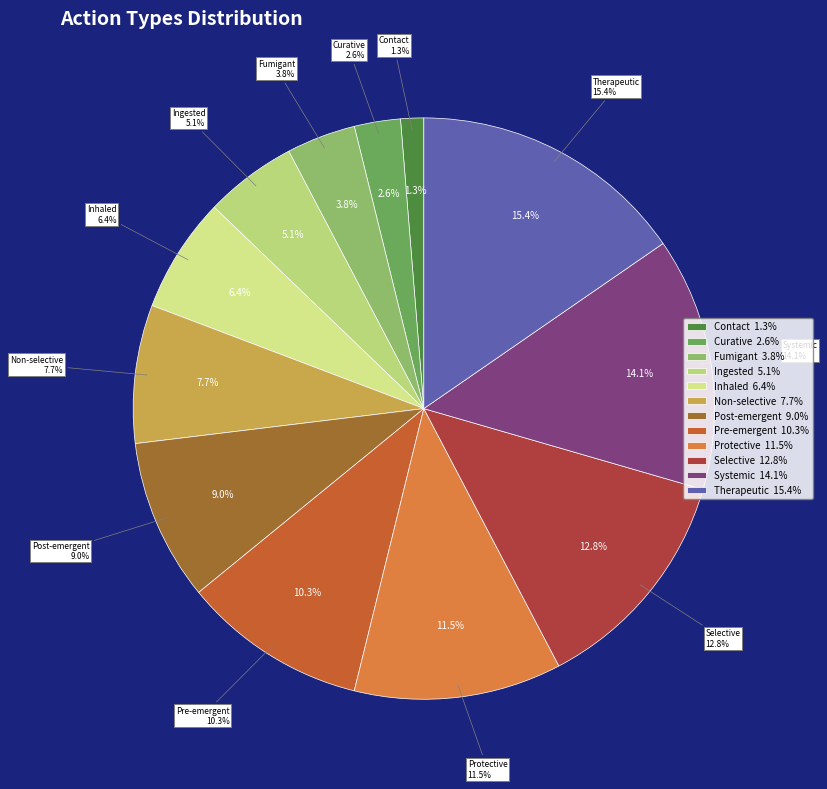

Is there a majority slice in this chart?

No